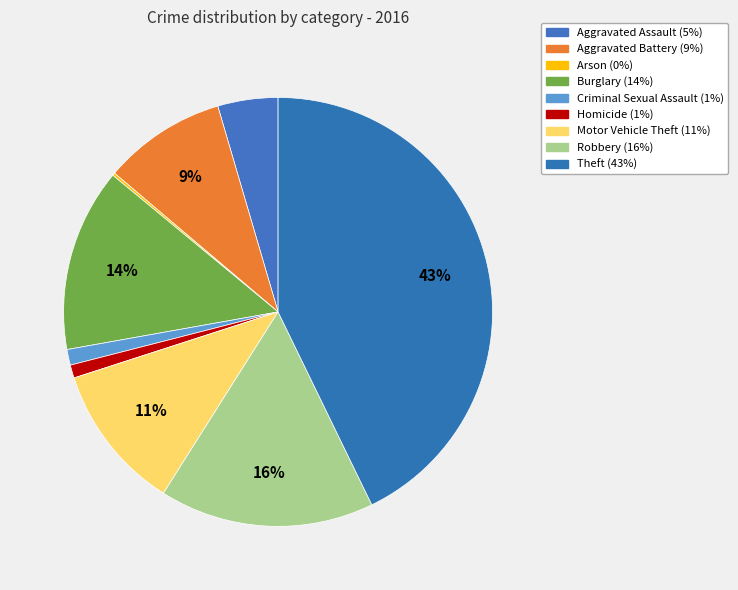

Combined, do Burglary and Motor Vehicle Theft account for over 50%?

No